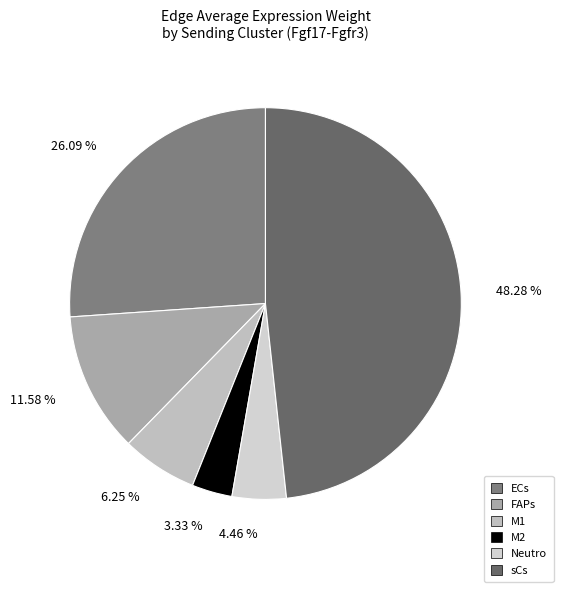

True or false: ECs accounts for 16% of the total.

False